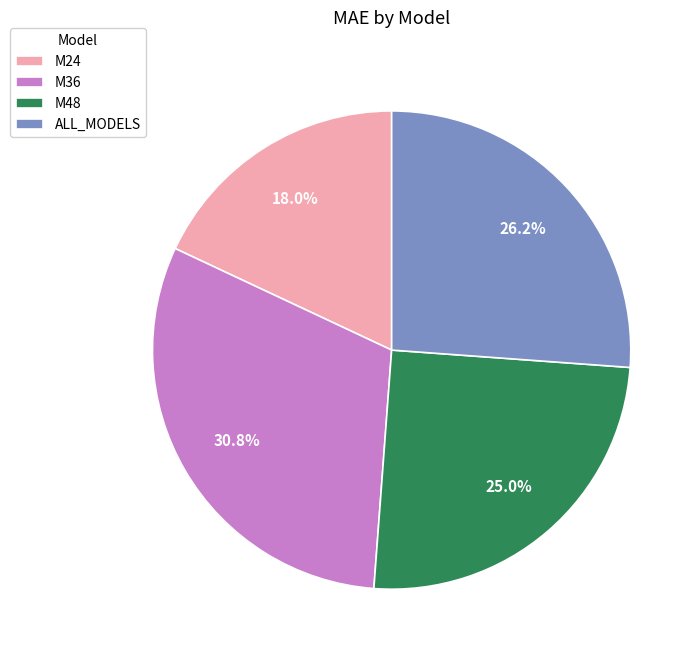

What is the smallest slice in the pie chart?

M24